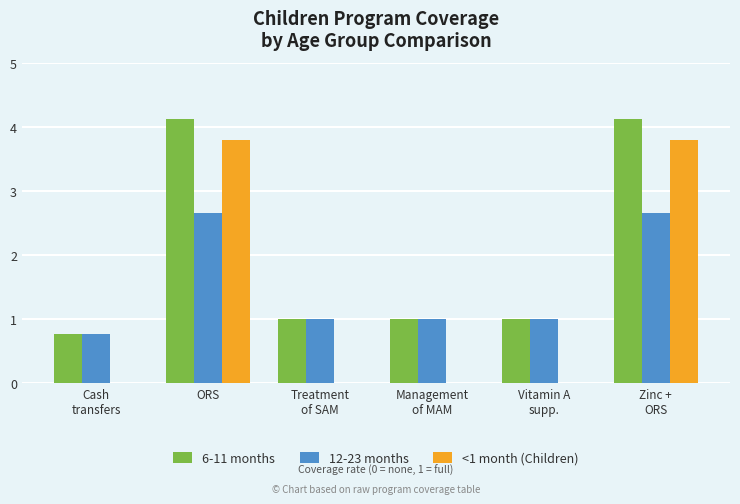

What is the total value across all series at ORS?

10.6